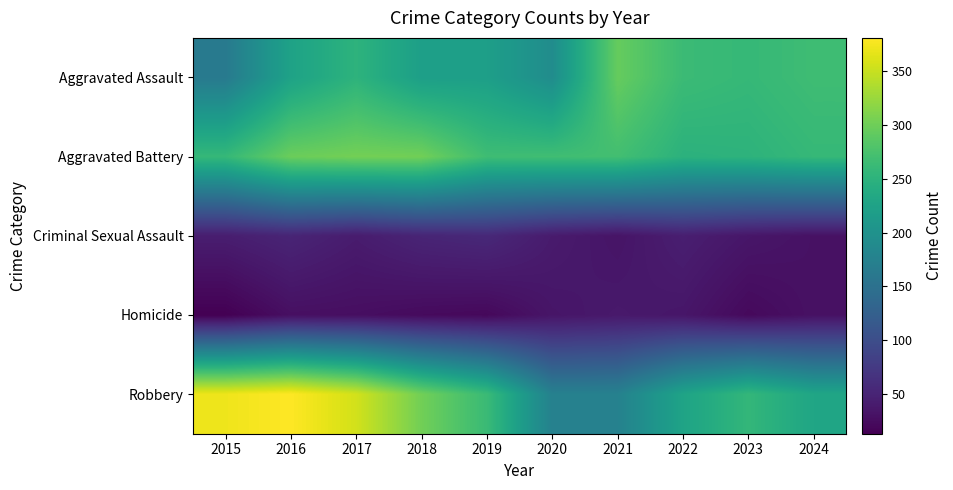

What is the minimum value shown in the chart?

13